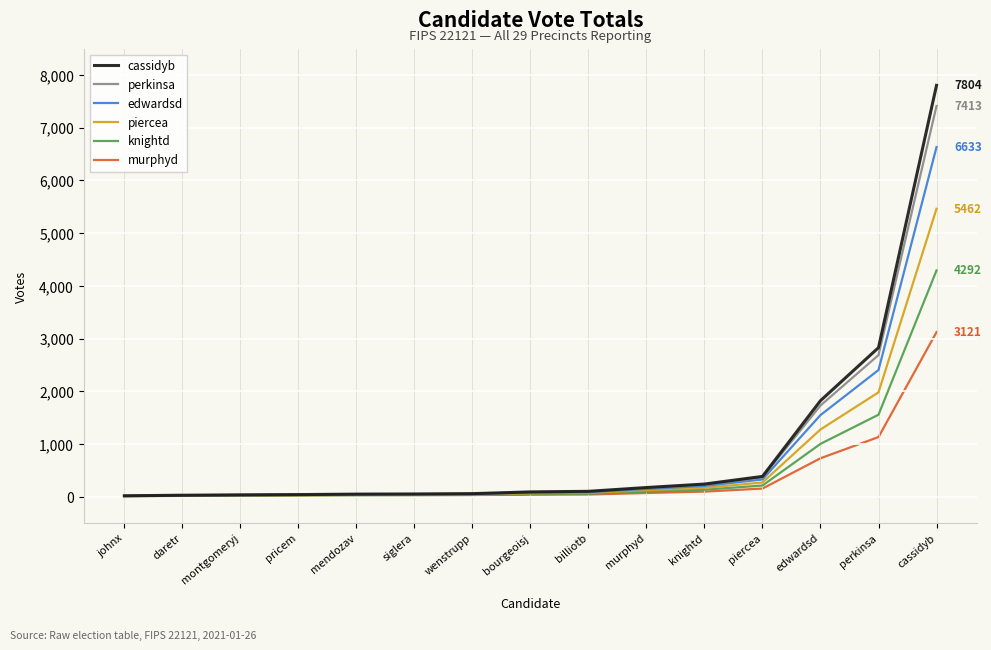

At which category is the sum across all series the highest?

cassidyb